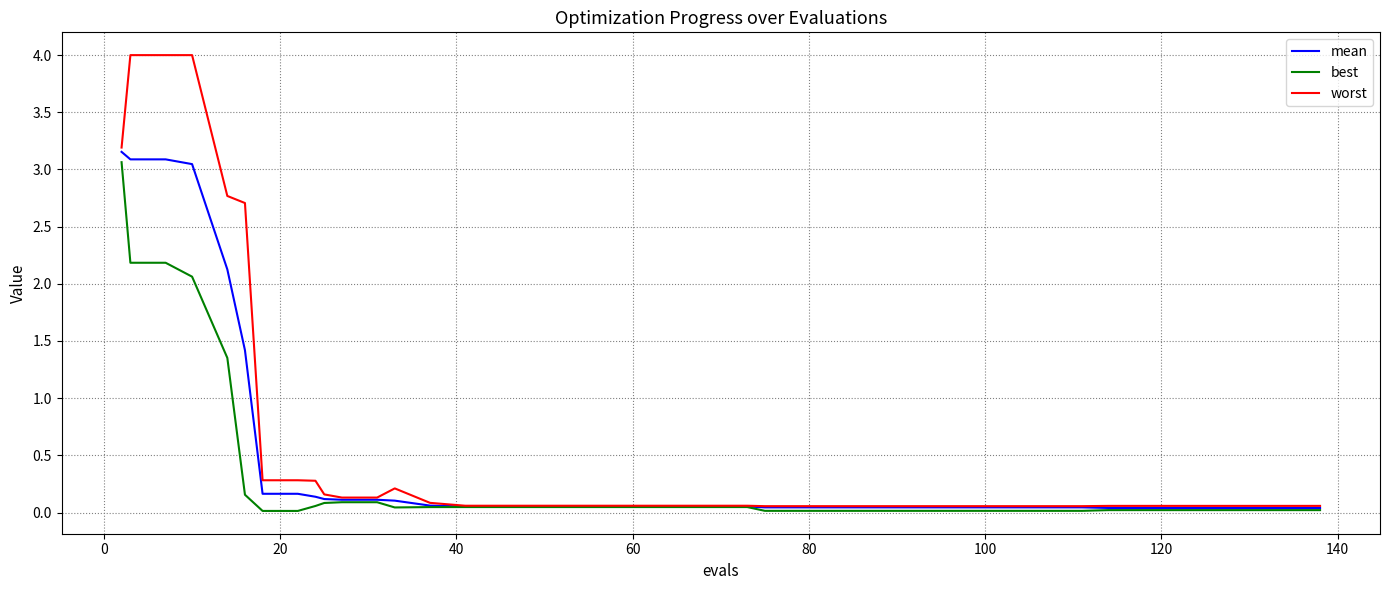

What is the highest value of the best series?

3.1